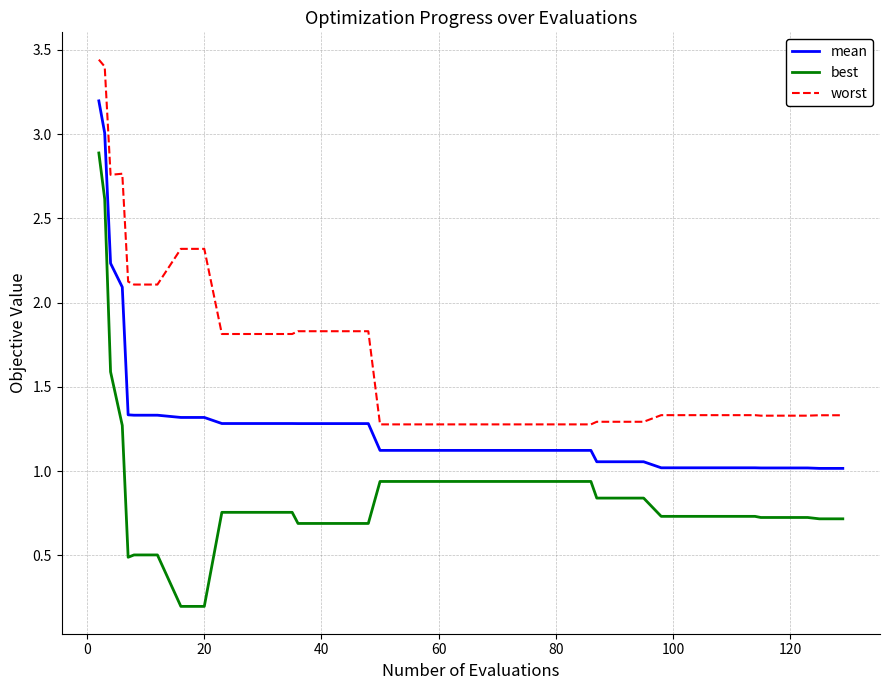

What is the maximum value for mean?

3.2